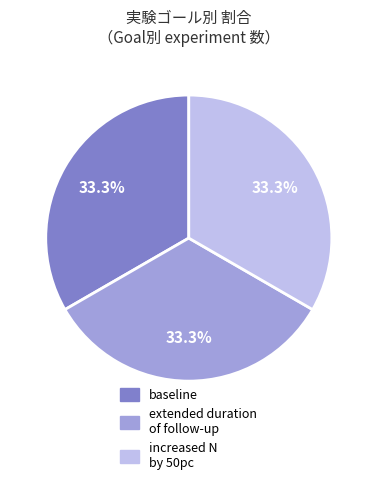

What percentage is NOT represented by extended duration of follow-up?

66.7%